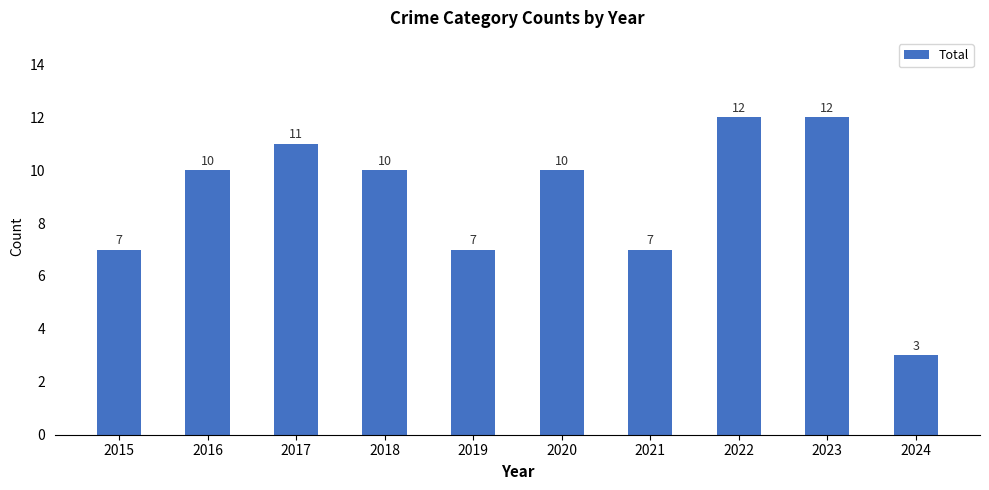

Reading left to right, what are all the values shown in this chart?

2015=7	2016=10	2017=11	2018=10	2019=7	2020=10	2021=7	2022=12	2023=12	2024=3